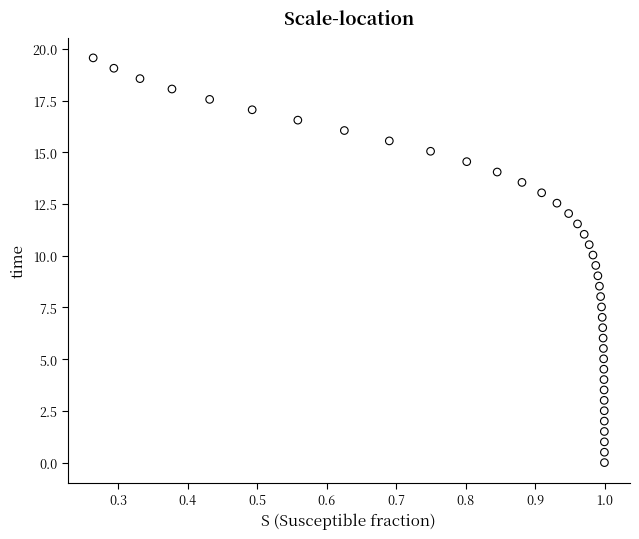

What is the range of X values (max minus min)?

0.7